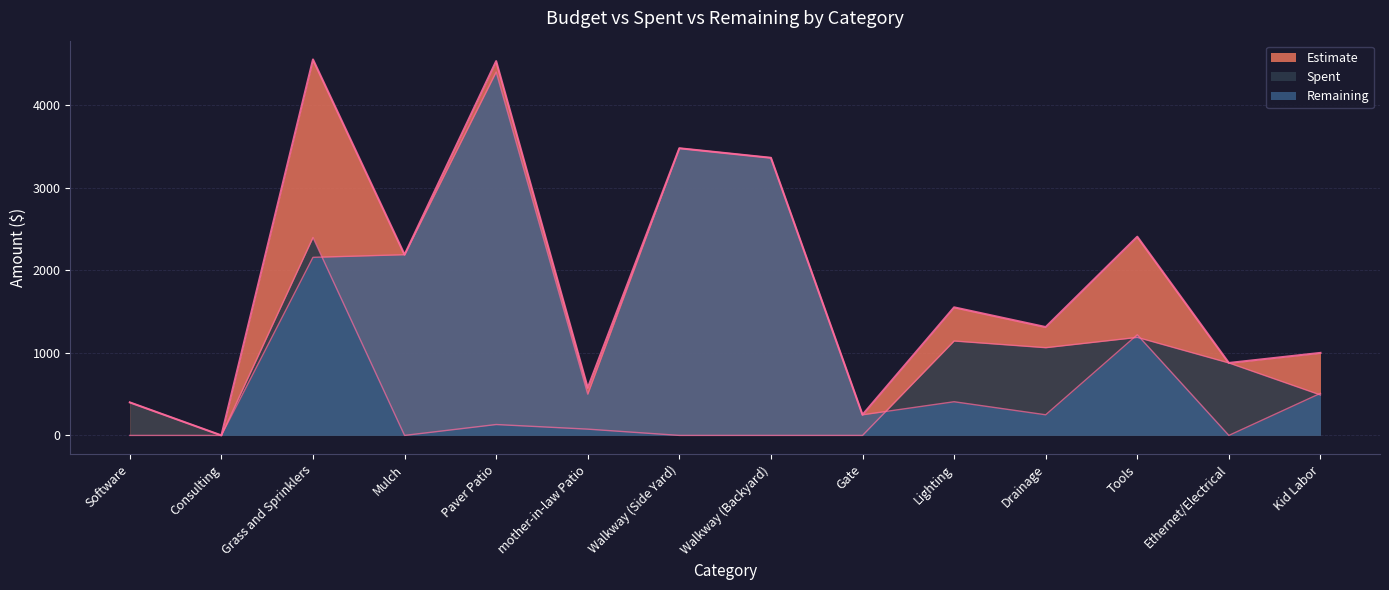

What is the difference between the second highest and second lowest values in the Estimate series?

4285.6